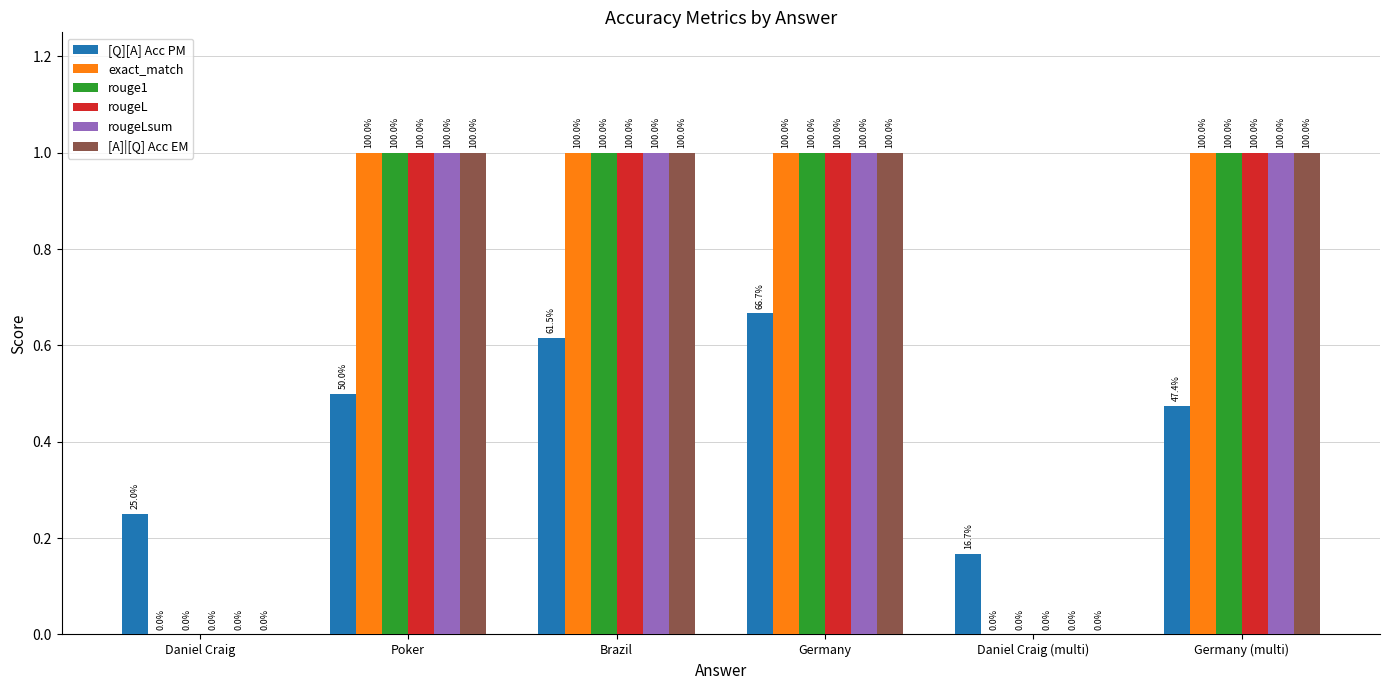

At Germany (multi), list the series in order from largest to smallest.

exact_match, rouge1, rougeL, rougeLsum, [A]|[Q] Acc EM, [Q][A] Acc PM